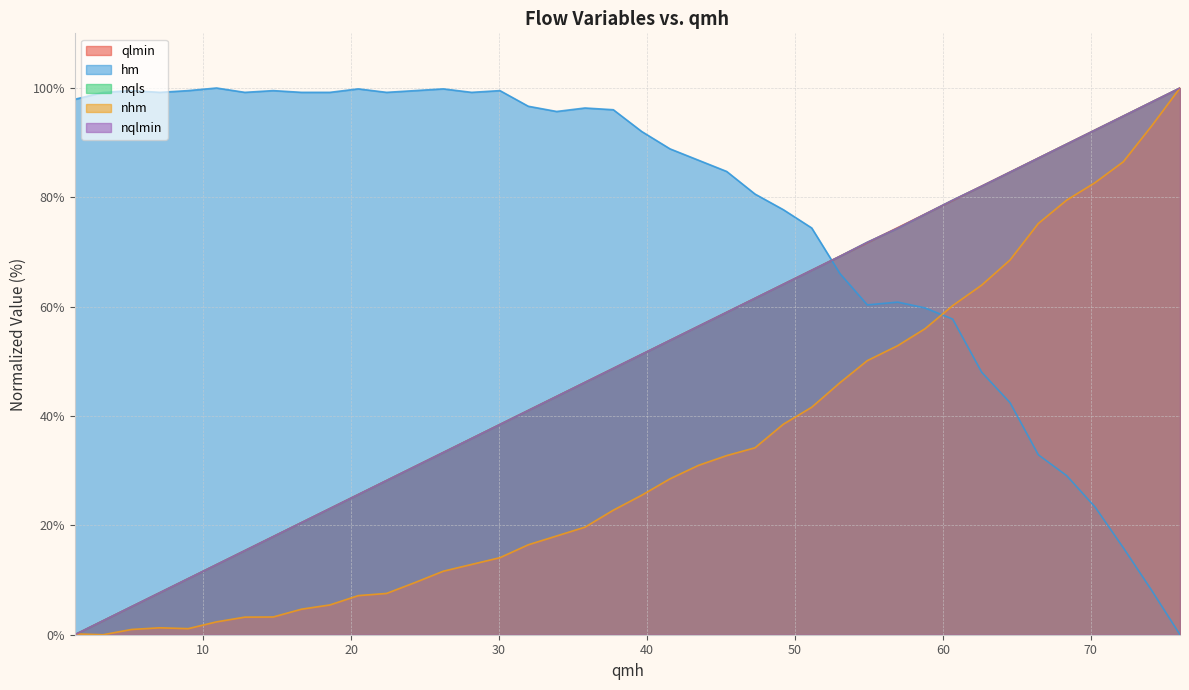

Which series has the largest total across all categories?

hm